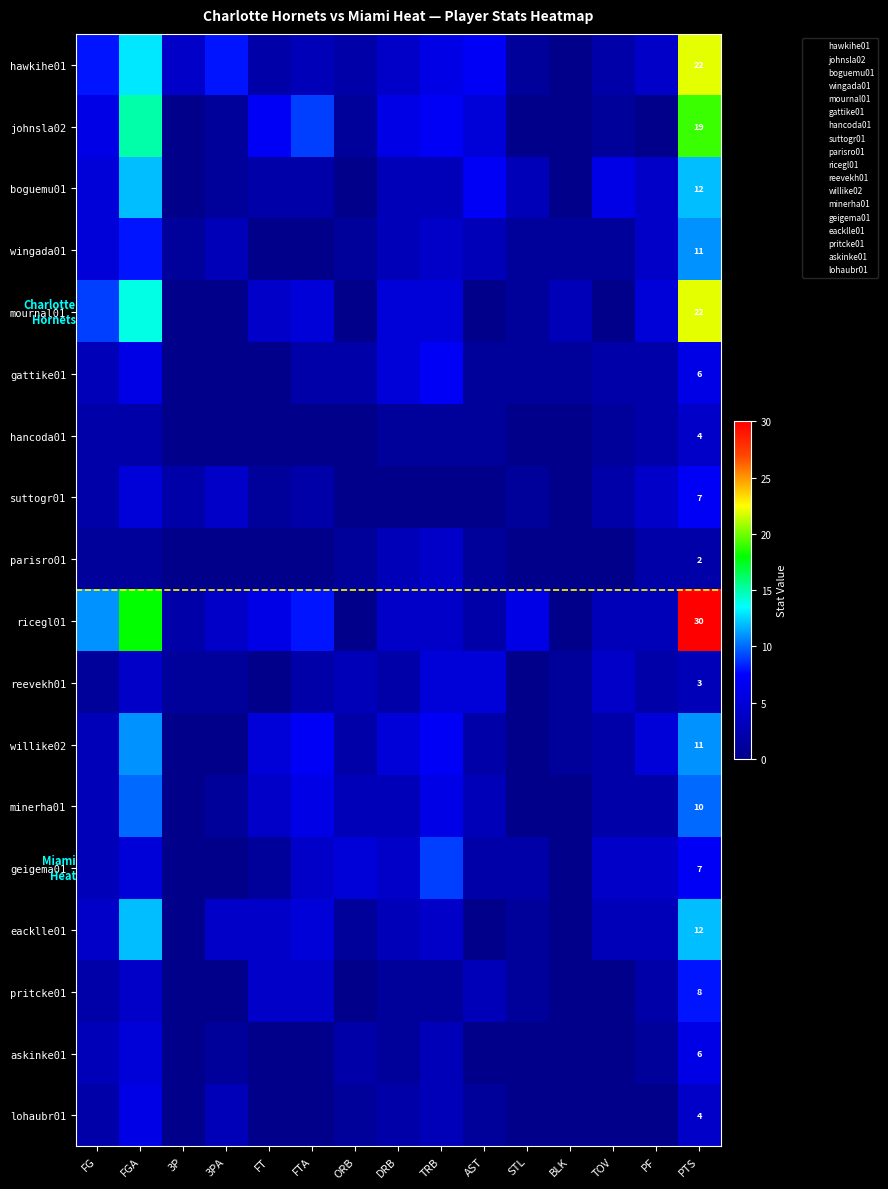

Which series has the widest spread of values?

ricegl01